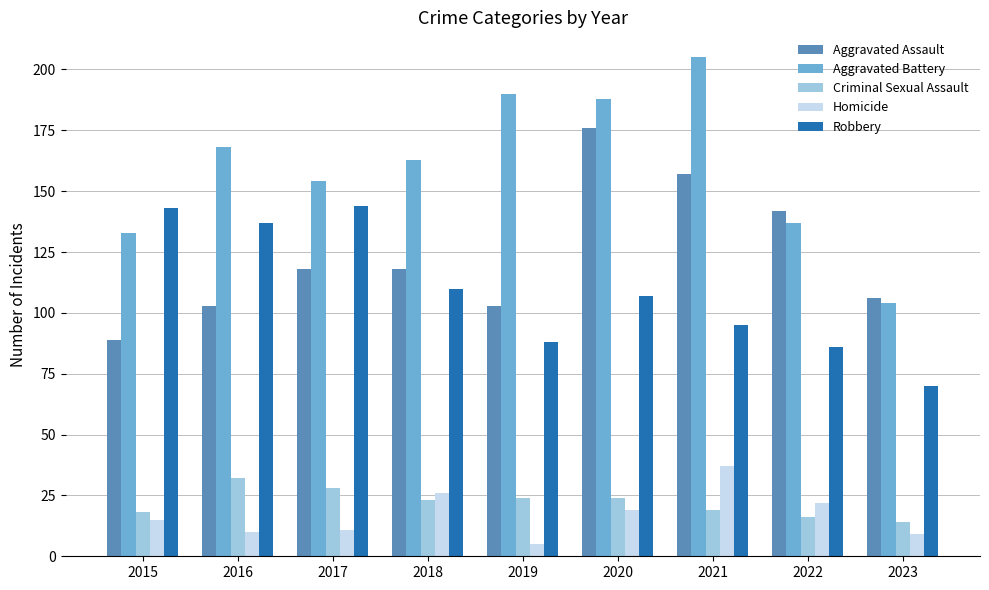

At how many categories does at least one series exceed 180?

3